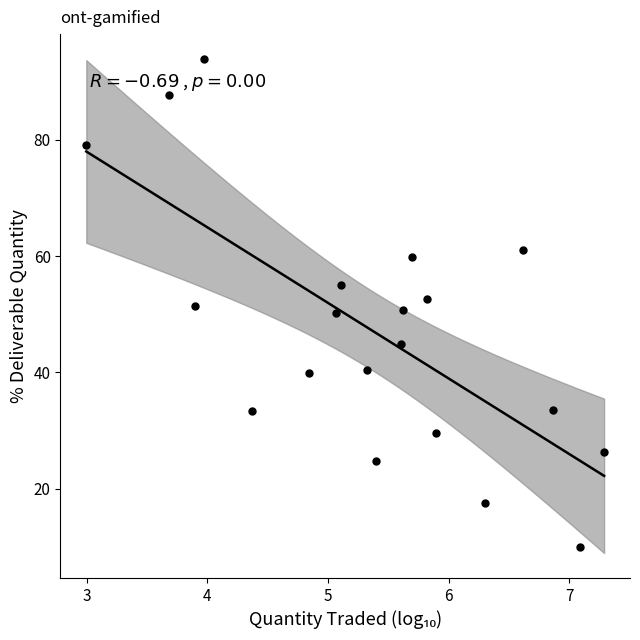

What is the range of X values (max minus min)?

4.3